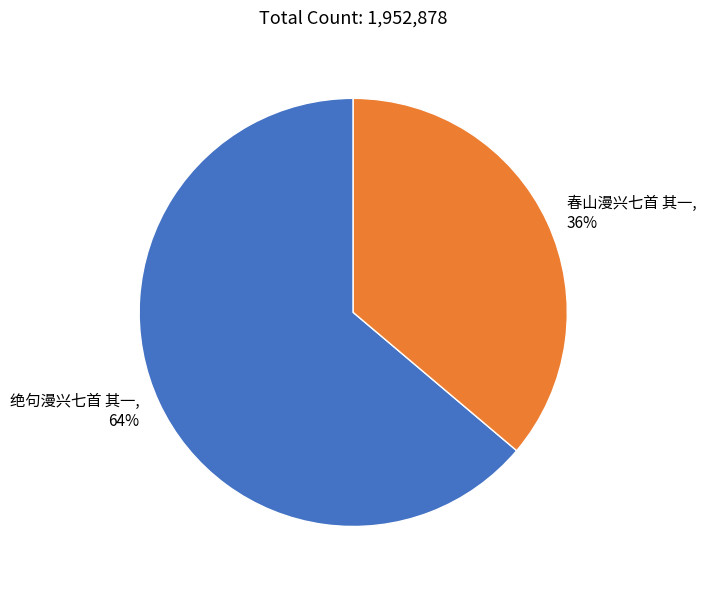

How many slices are in this pie chart?

2